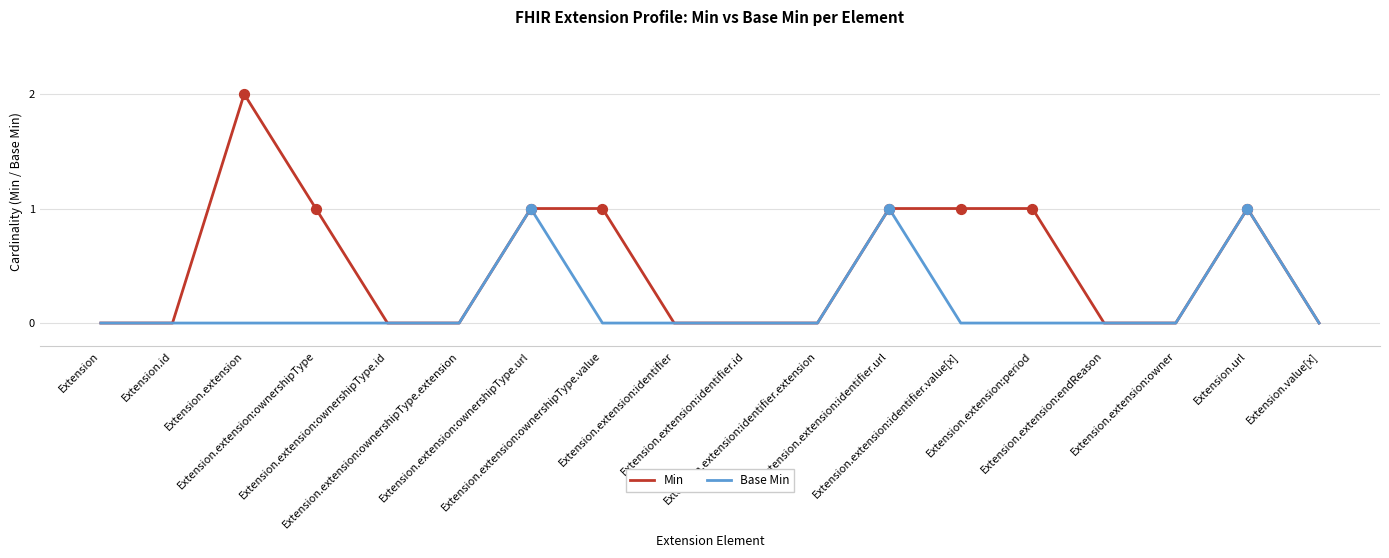

Which series has the largest total across all categories?

Min